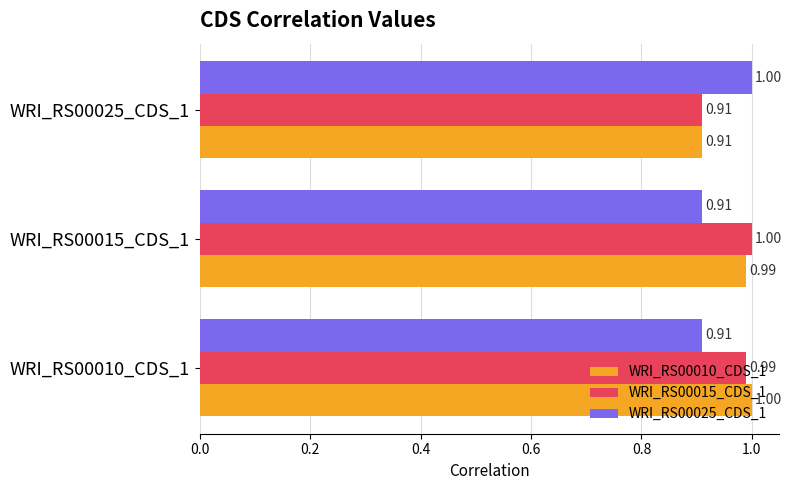

What is the sum of all WRI_RS00025_CDS_1 values?

2.8